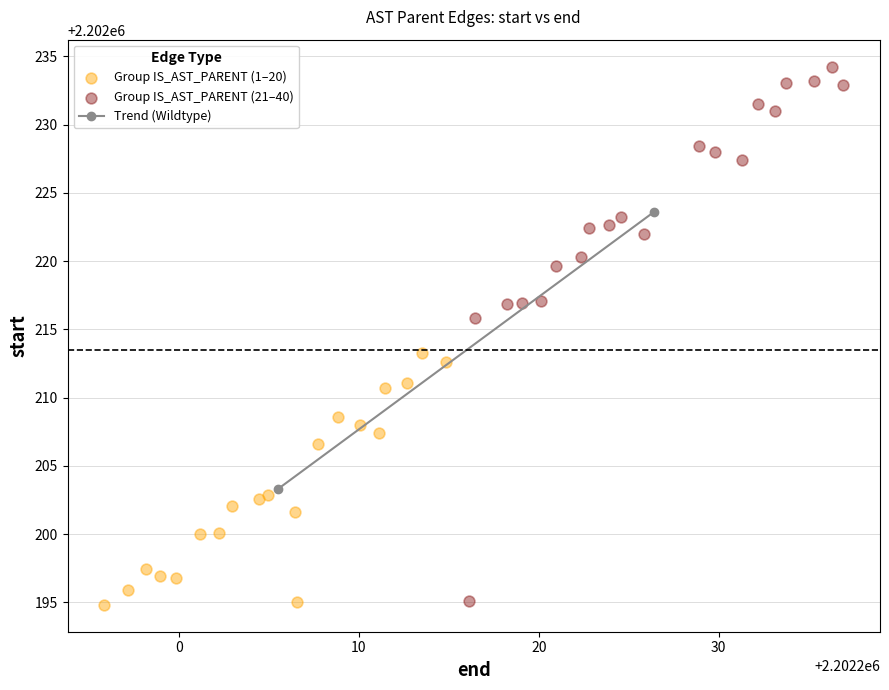

Which series reaches the maximum Y coordinate?

Group IS_AST_PARENT (21–40)